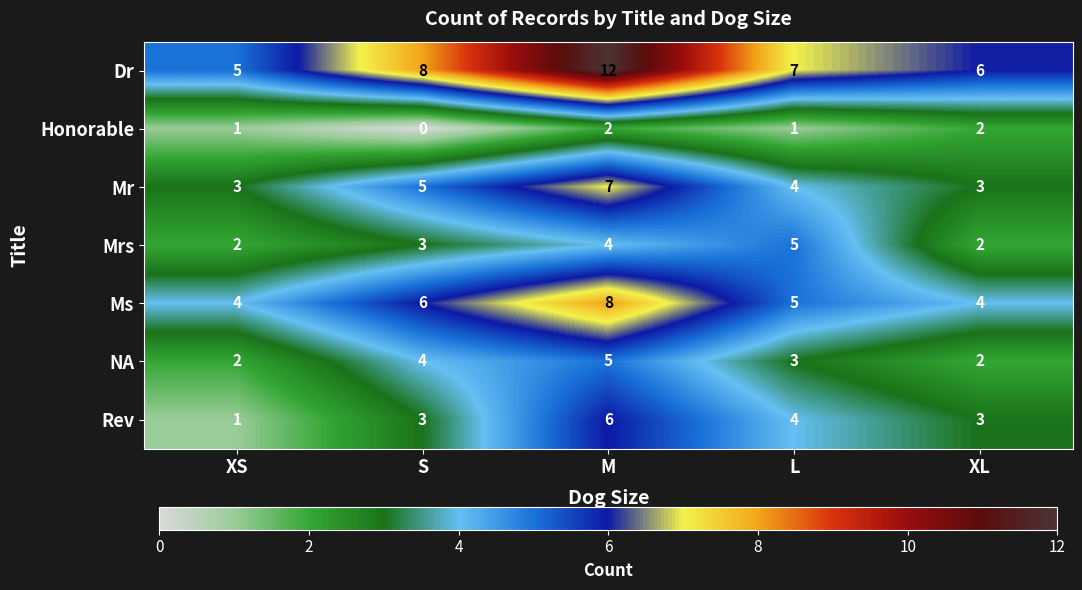

Count the Mr values in the range 3 to 5.

4